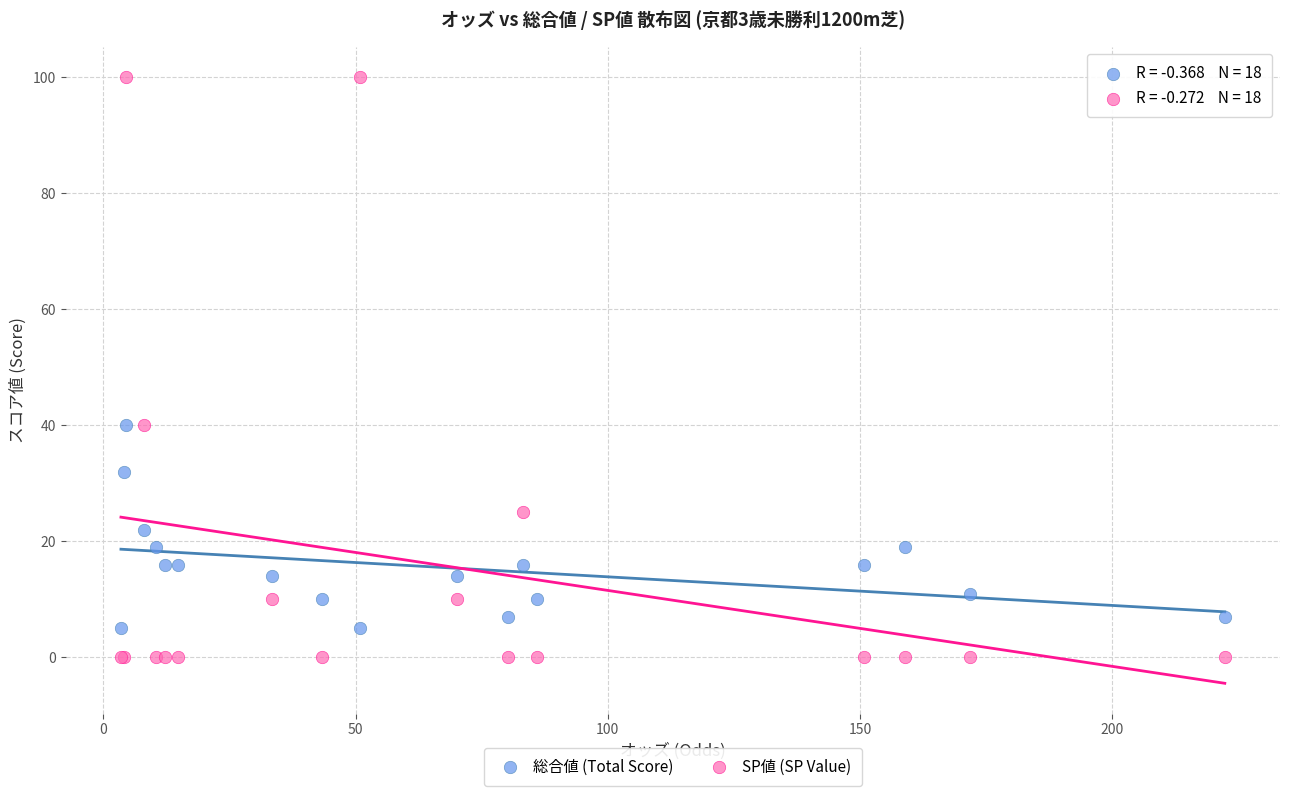

Which series has the widest spread of Y values?

SP値 (SP Value)